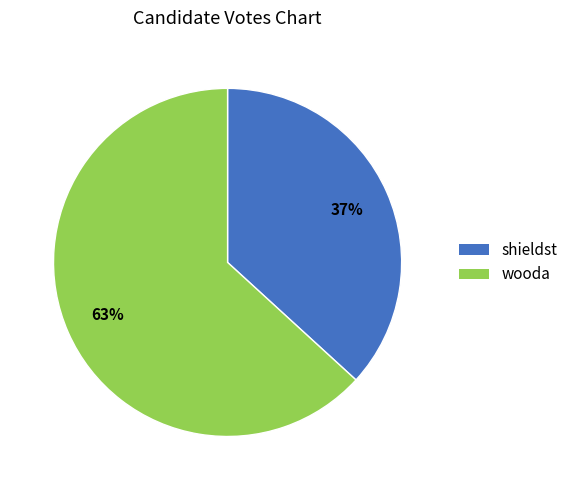

Is wooda the majority of the pie?

Yes